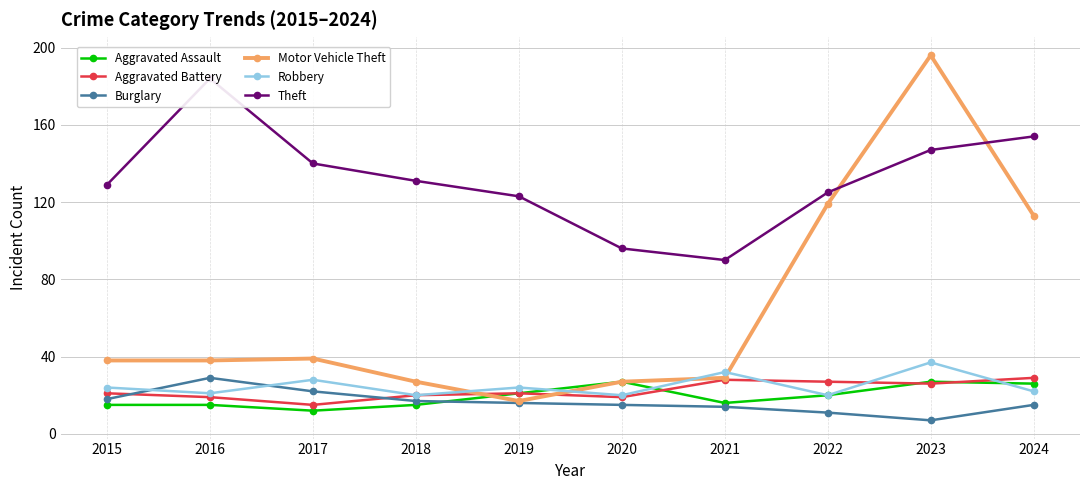

After their last crossing, which series has the higher values: Burglary or Aggravated Battery?

Aggravated Battery